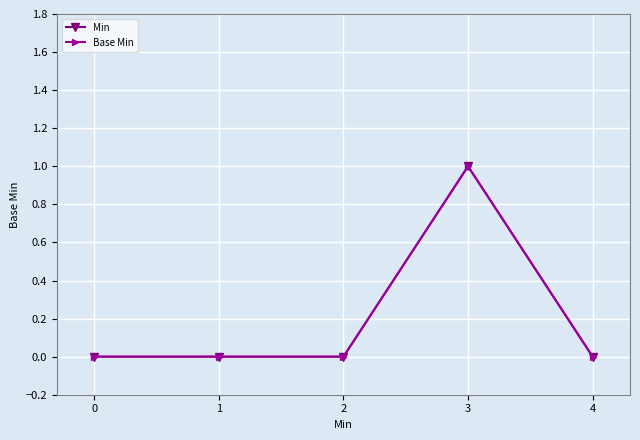

Is it true that Base Min equals 0 at 4?

True